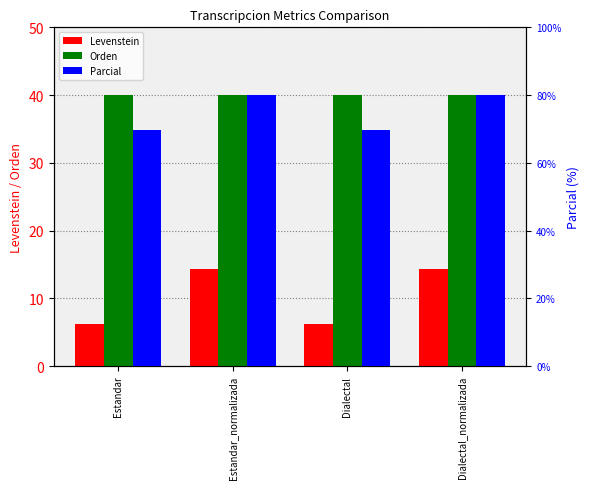

How many Parcial values are between 34 and 40?

4